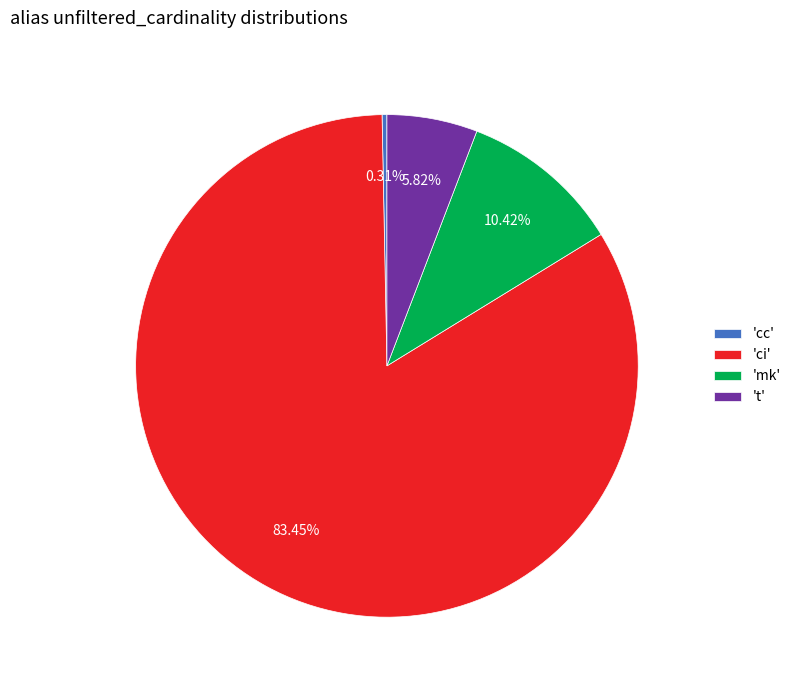

What is the majority slice?

'ci'